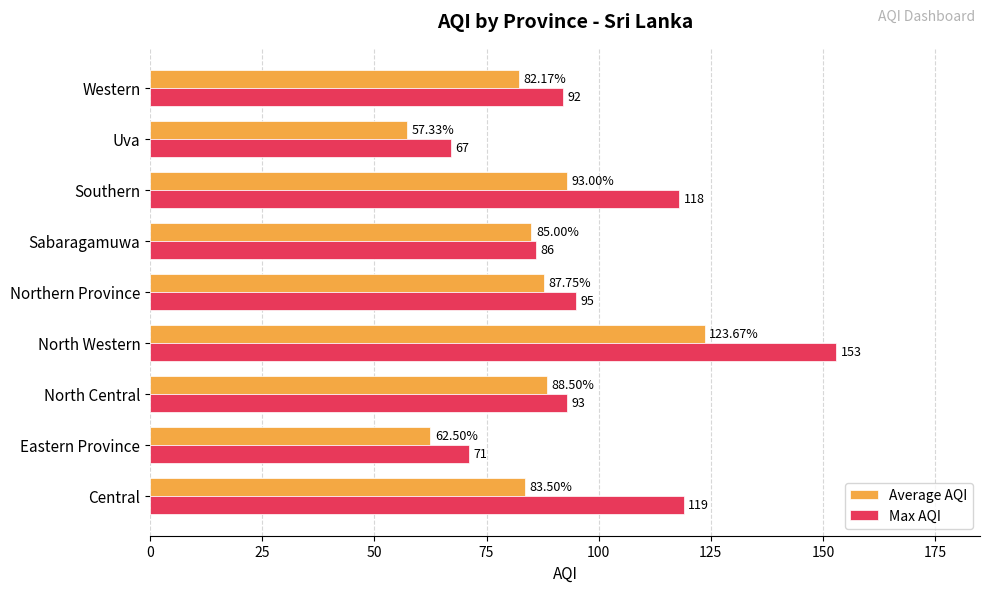

At which category does the chart reach its peak across all series?

North Western